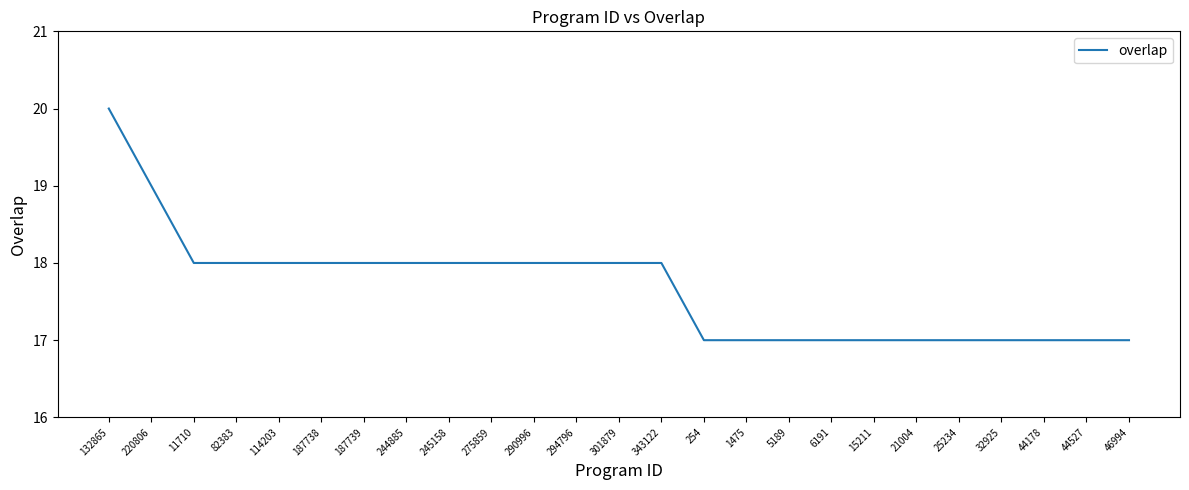

What position from the left is 25234?

21